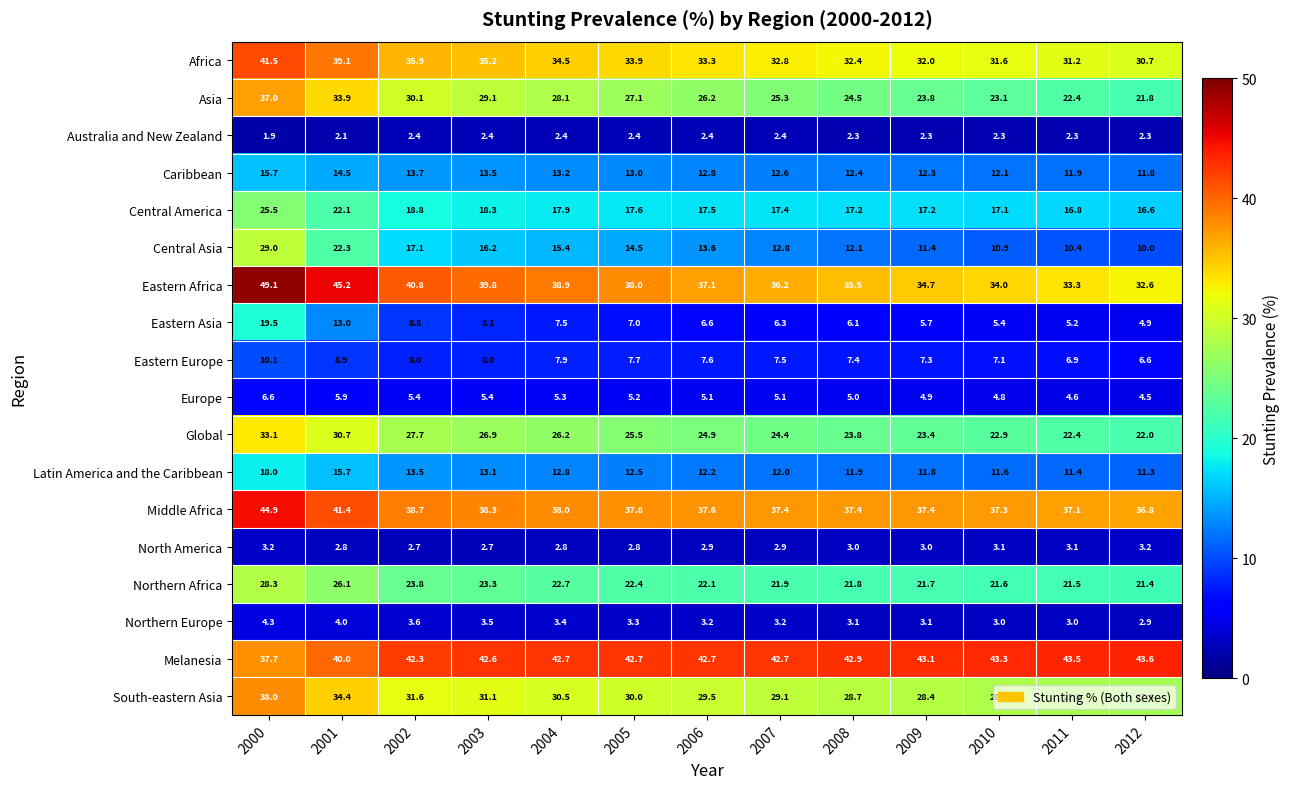

At which label is Middle Africa closest to 40?

2002